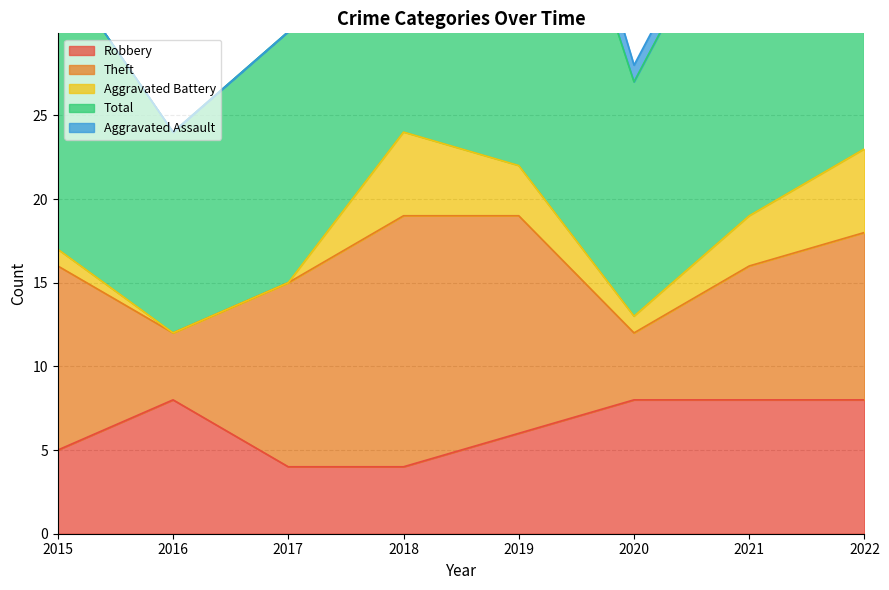

At how many categories does at least one series exceed 9?

8